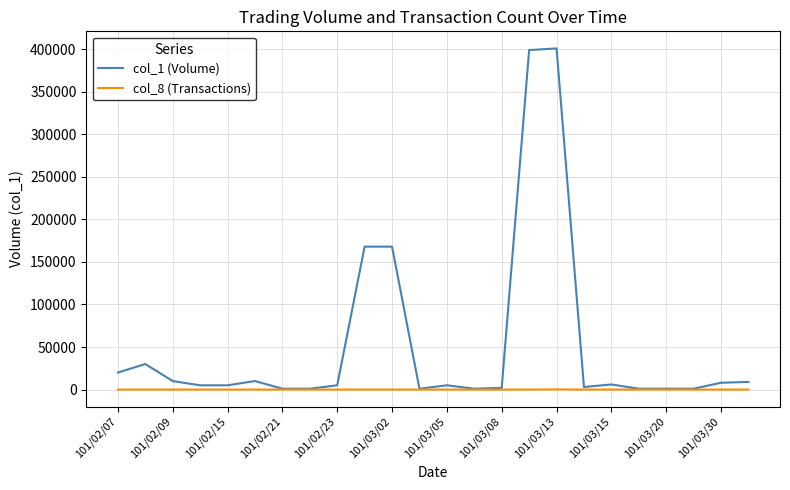

Which series has the largest range (max minus min)?

col_1 (Volume)